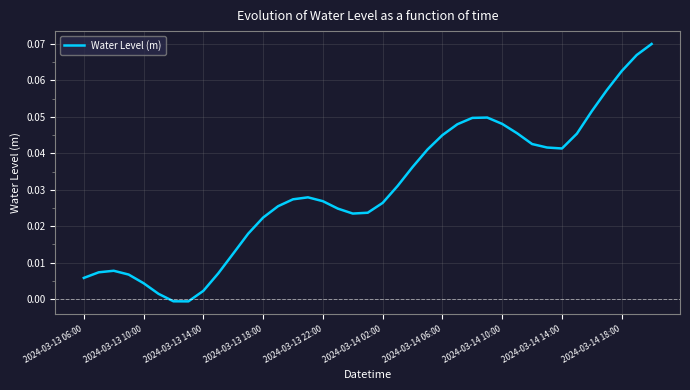

How many lines are shown in the chart?

1